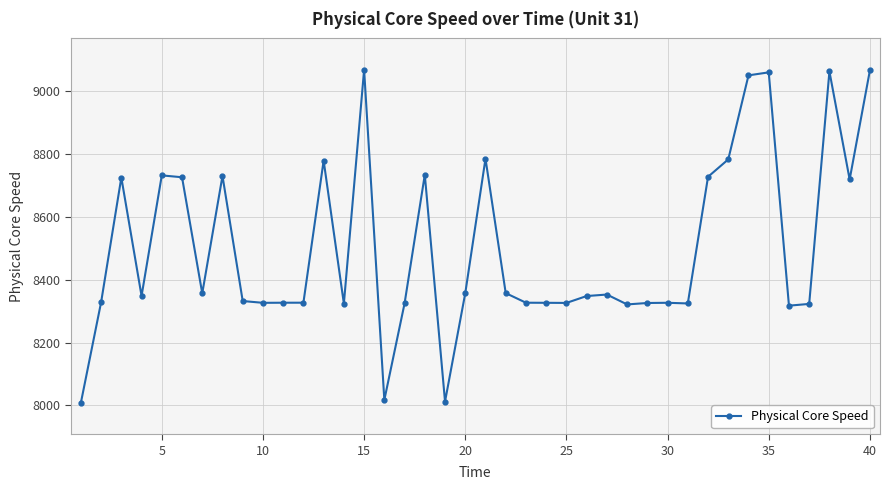

How many lines are shown in the chart?

1